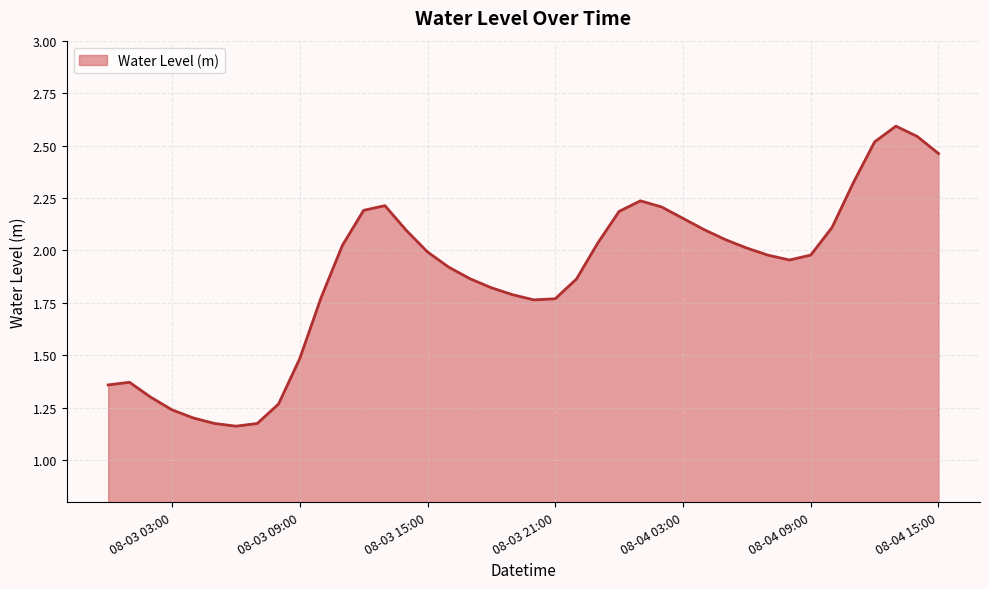

Does the chart display data point markers on the line(s)?

No